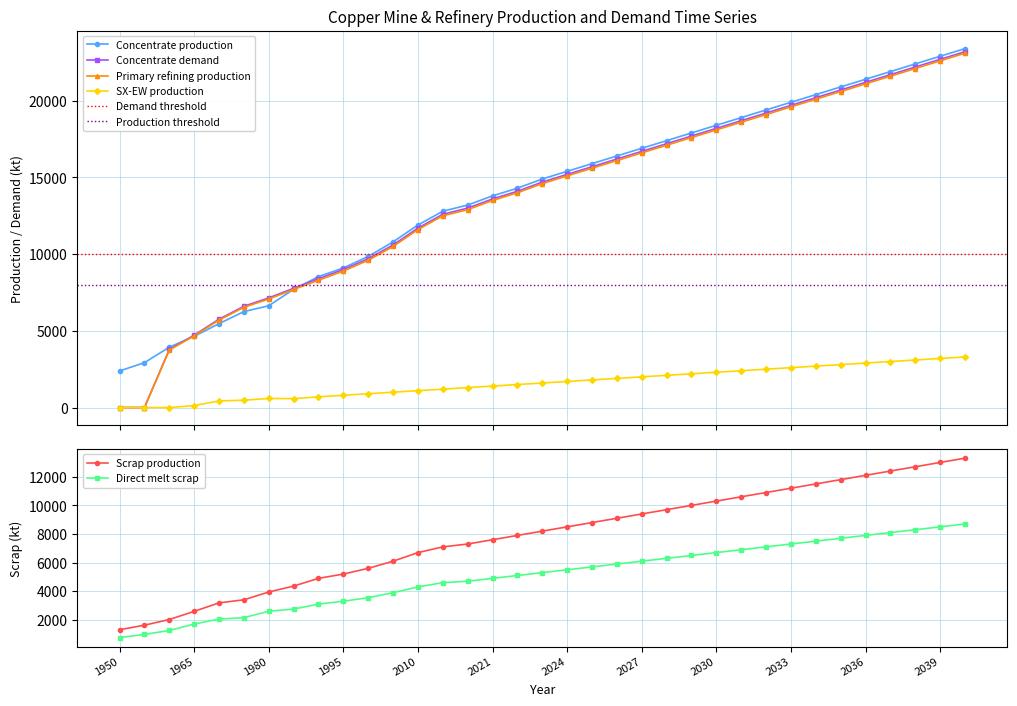

What are all the series names shown in the legend?

Concentrate production, Scrap production, Direct melt scrap, SX-EW production, Concentrate demand, Primary refining production